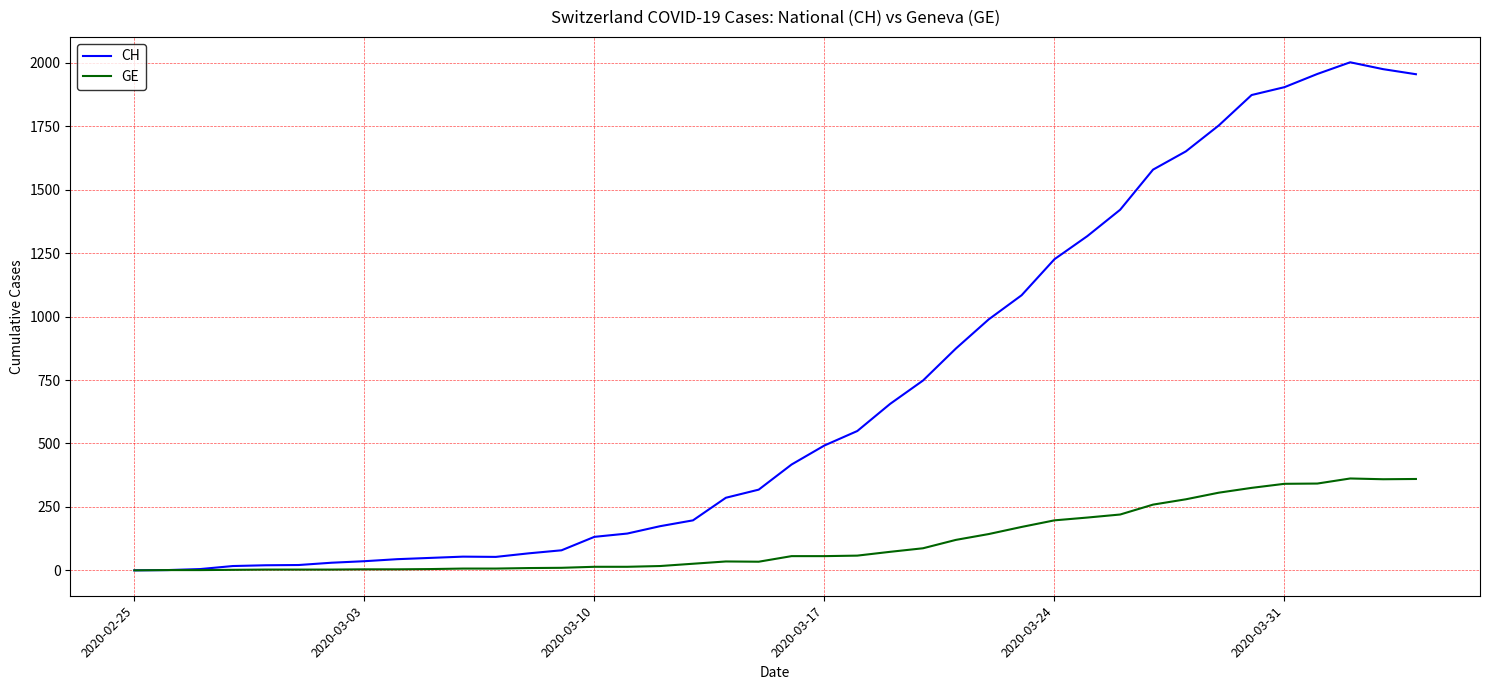

Rank the series by their average value, from lowest to highest.

GE, CH